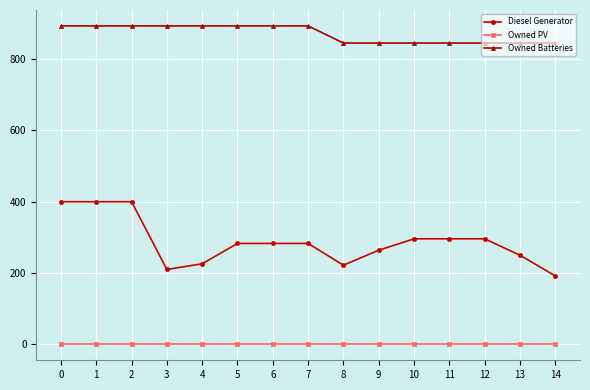

What is the value of the Diesel Generator point at the 3rd from the left?

400